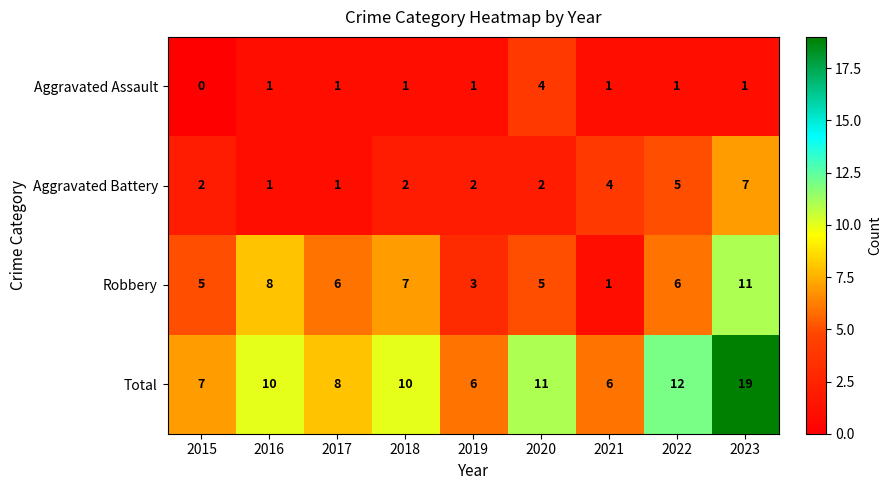

Rank the series by their maximum value, from highest to lowest.

Total, Robbery, Aggravated Battery, Aggravated Assault